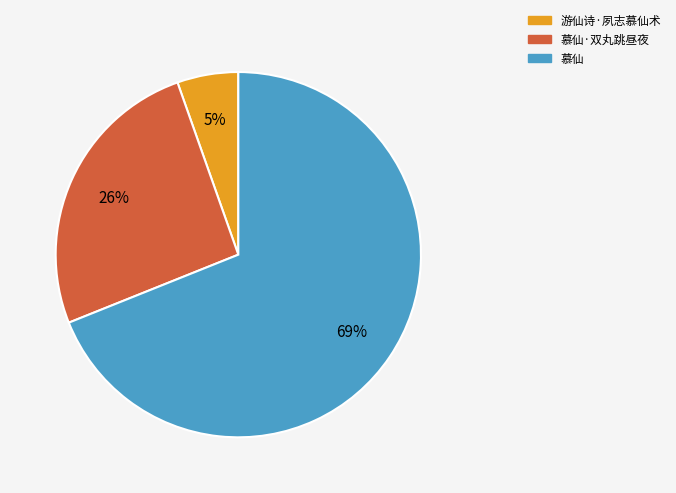

To the nearest percent, what portion does 慕仙 represent?

69%